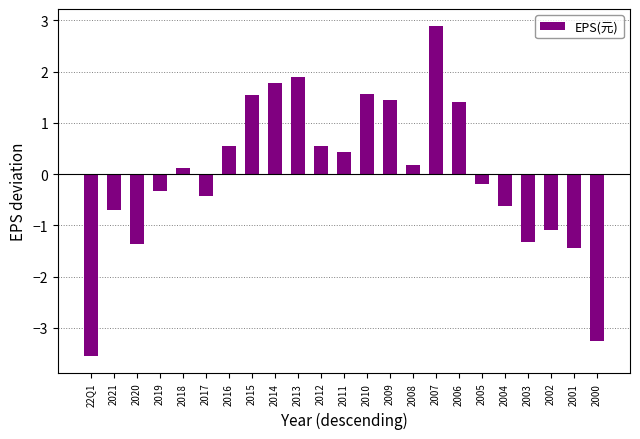

What is the difference between the maximum and minimum values?

6.5